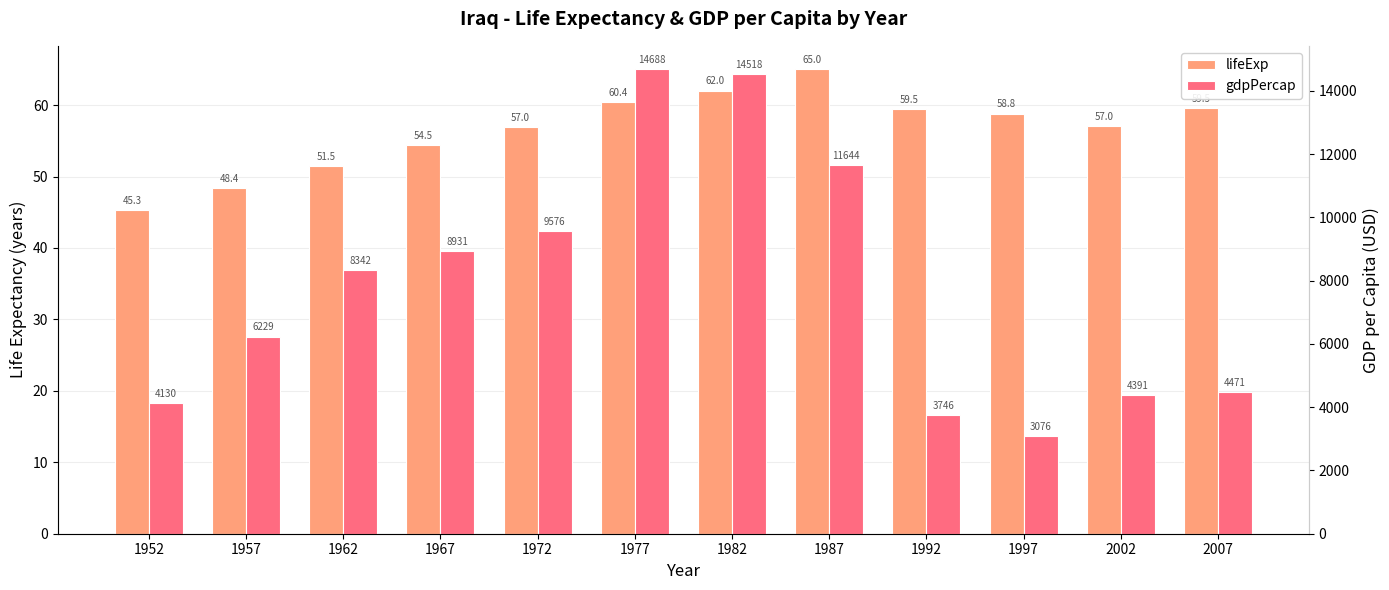

At which label does gdpPercap reach its minimum?

1997